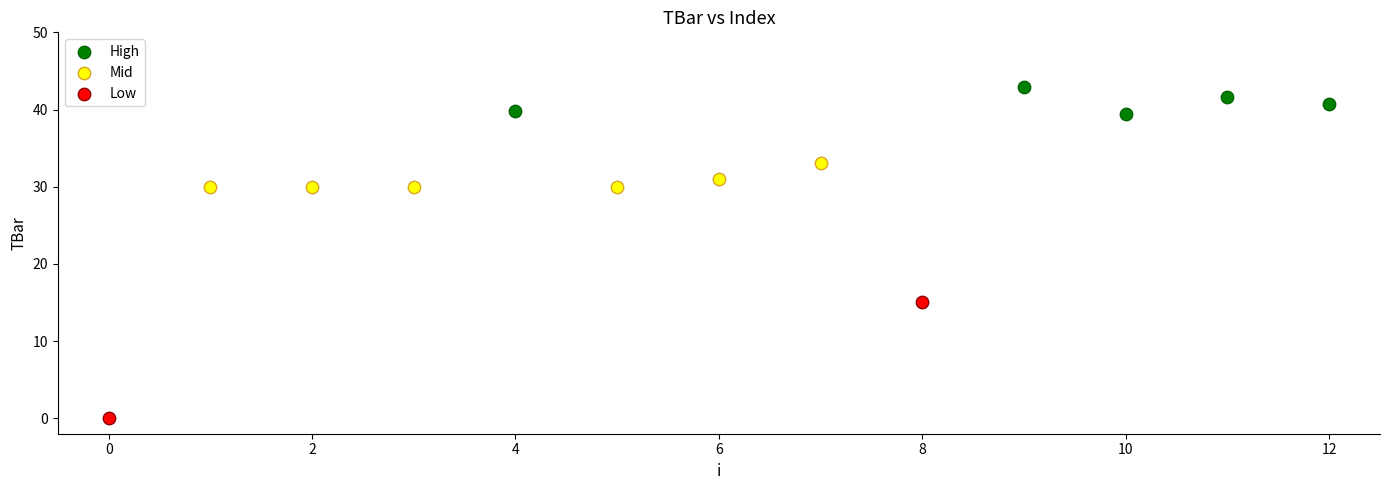

What are all the series names shown in the legend?

High, Mid, Low